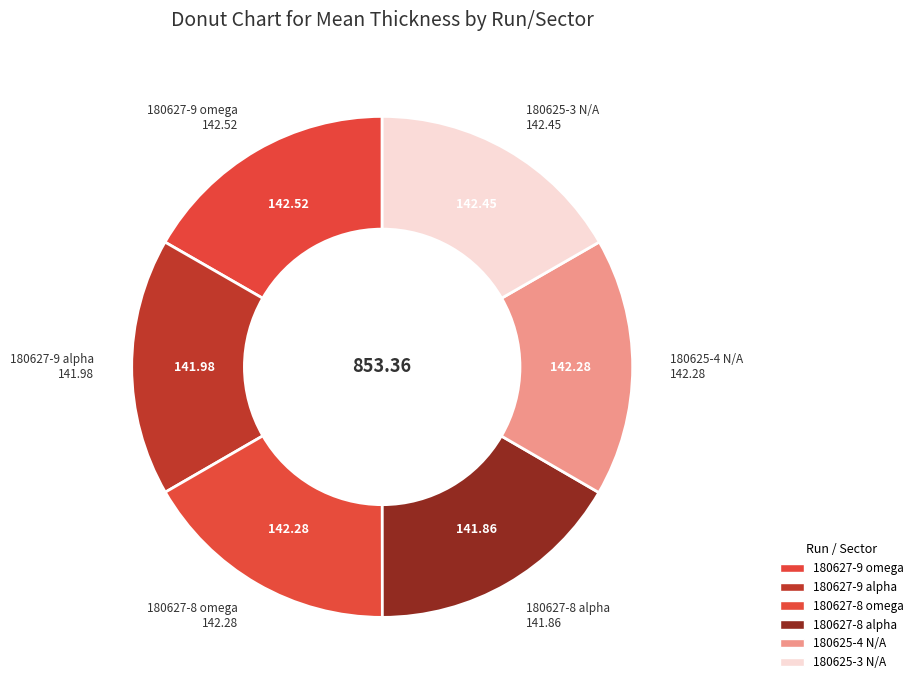

Is the sum of 180627-8 omega and 180625-3 N/A greater than half?

No